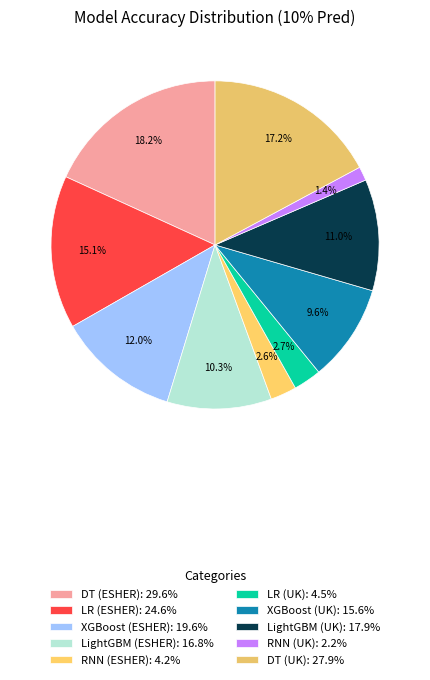

How many slices are in this pie chart?

10